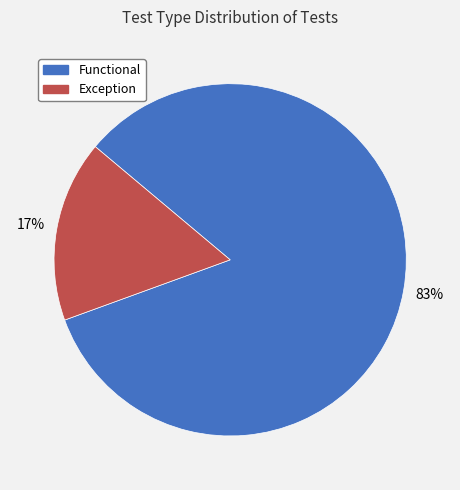

Between Exception and Functional, which is larger?

Functional